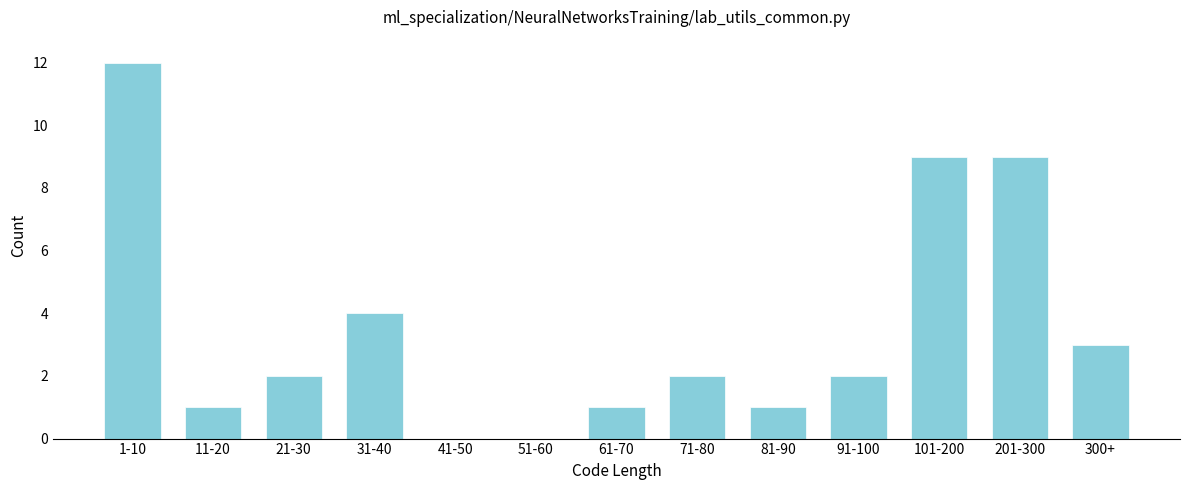

Reading left to right, what are all the values shown in this chart?

1-10=12	11-20=1	21-30=2	31-40=4	41-50=0	51-60=0	61-70=1	71-80=2	81-90=1	91-100=2	101-200=9	201-300=9	300+=3